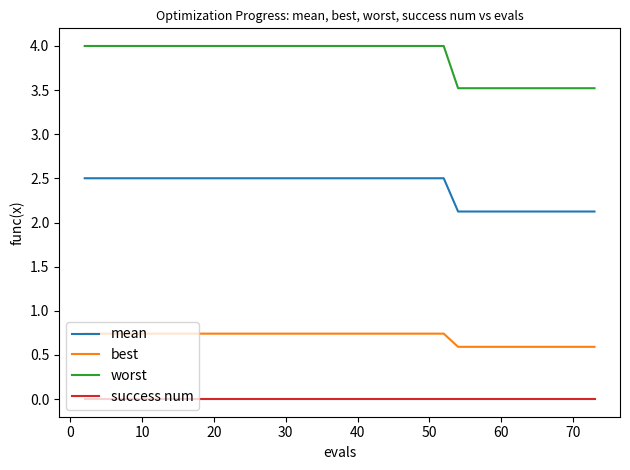

Which series has the largest total across all categories?

worst